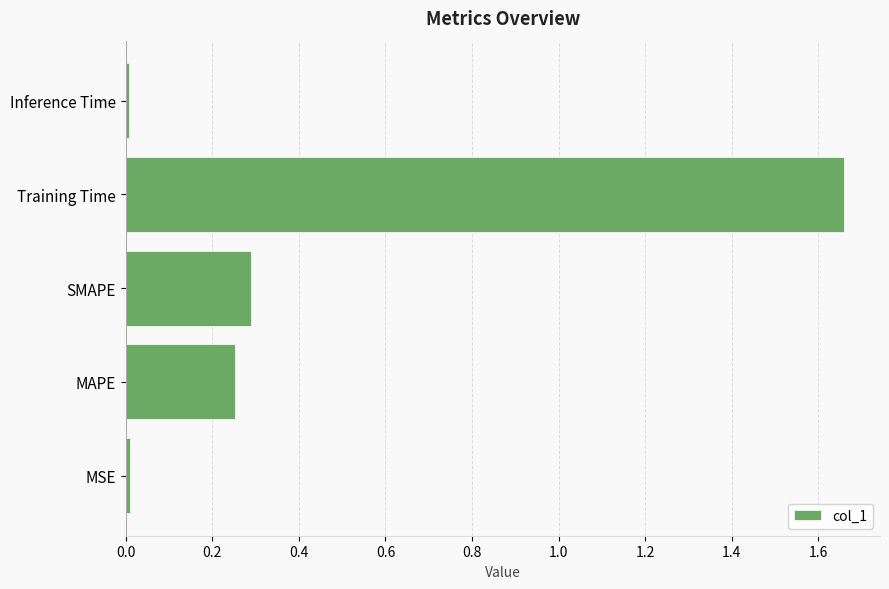

Is it true that the value at MSE is 0.0?

True